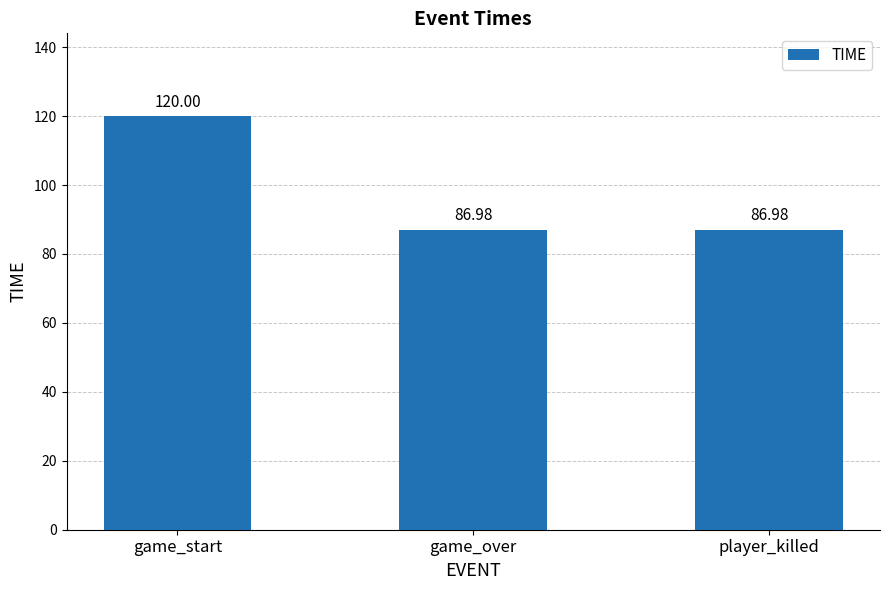

How many series are shown in this chart?

1